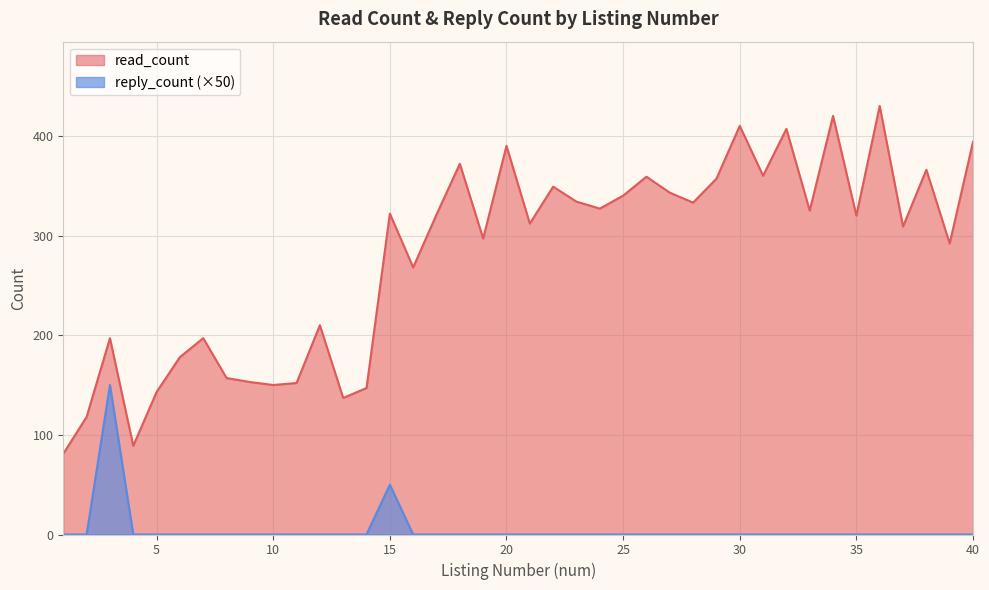

What is the total value across all series at 15?

372